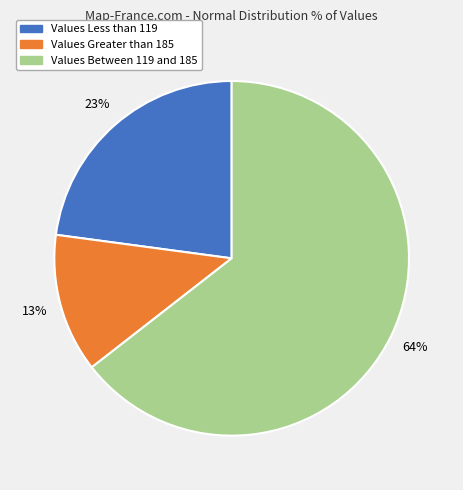

Which category has the biggest portion of the pie?

Values Between 119 and 185